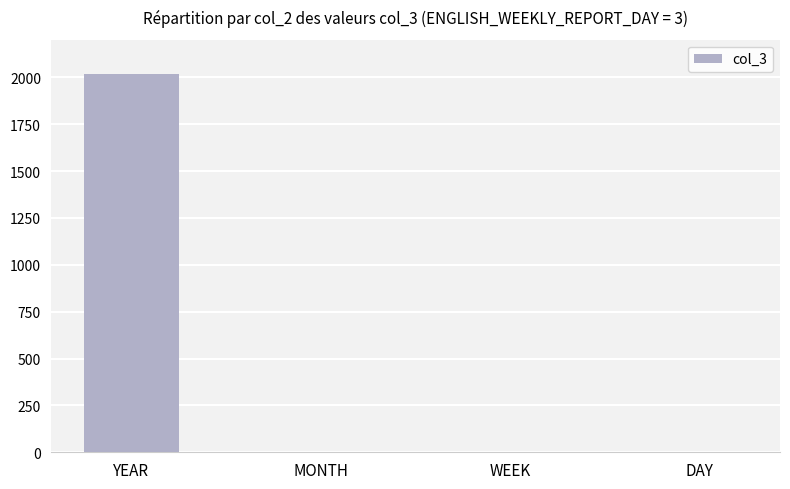

Which category has the highest value across all series?

YEAR